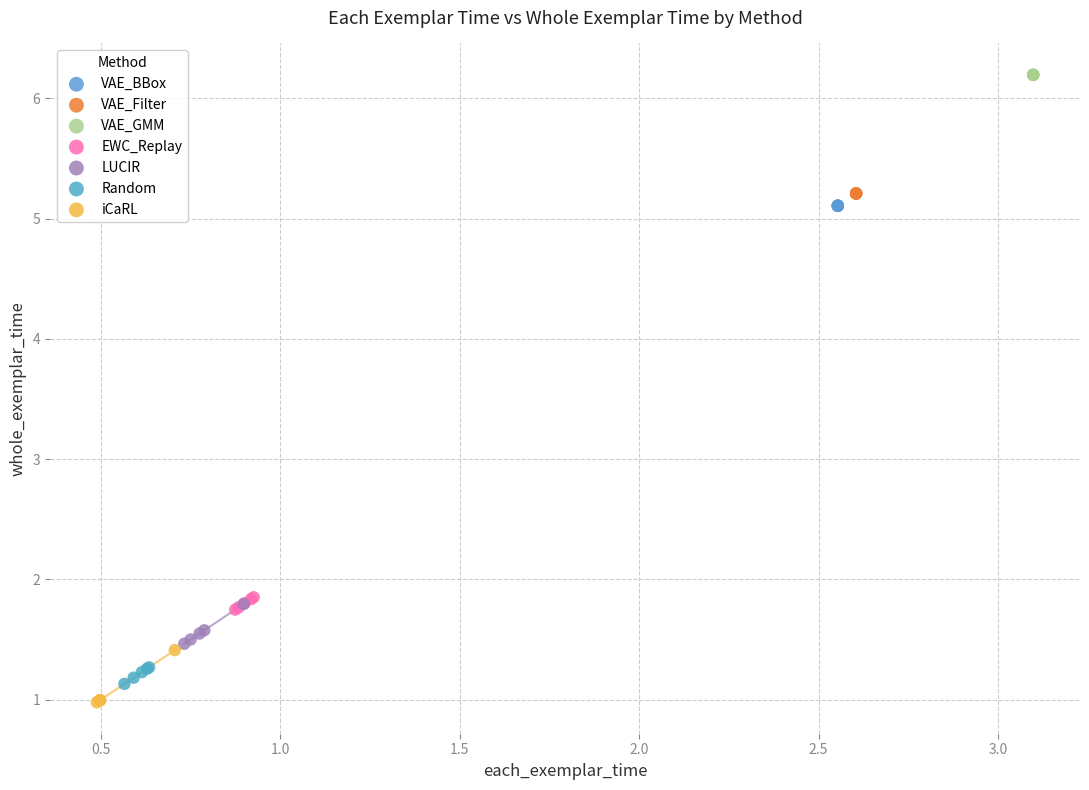

Which series contains the highest Y value?

VAE_GMM